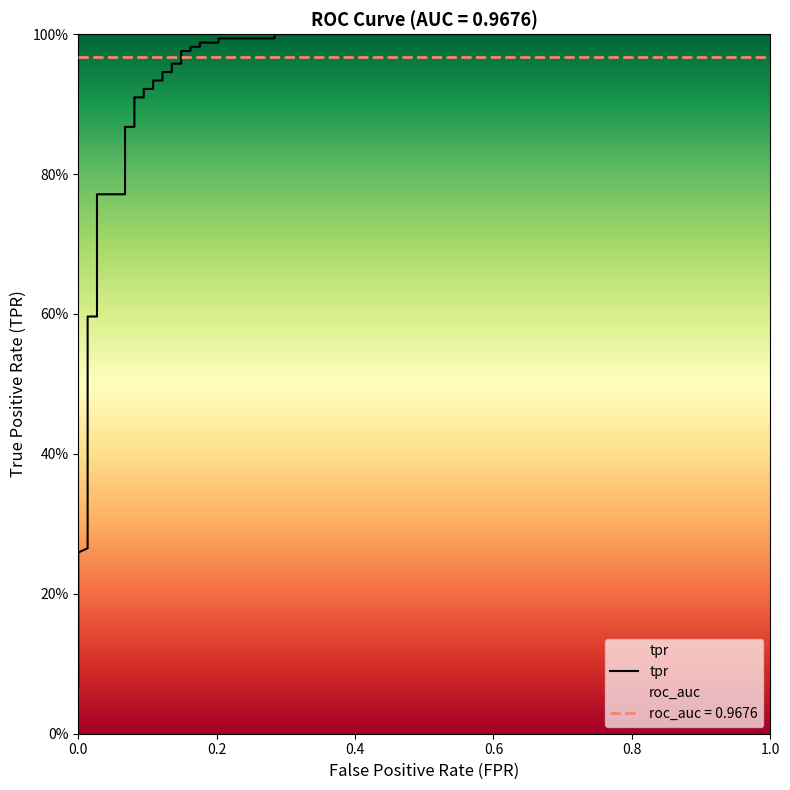

Is it true that the value at 15 is 0.4?

False